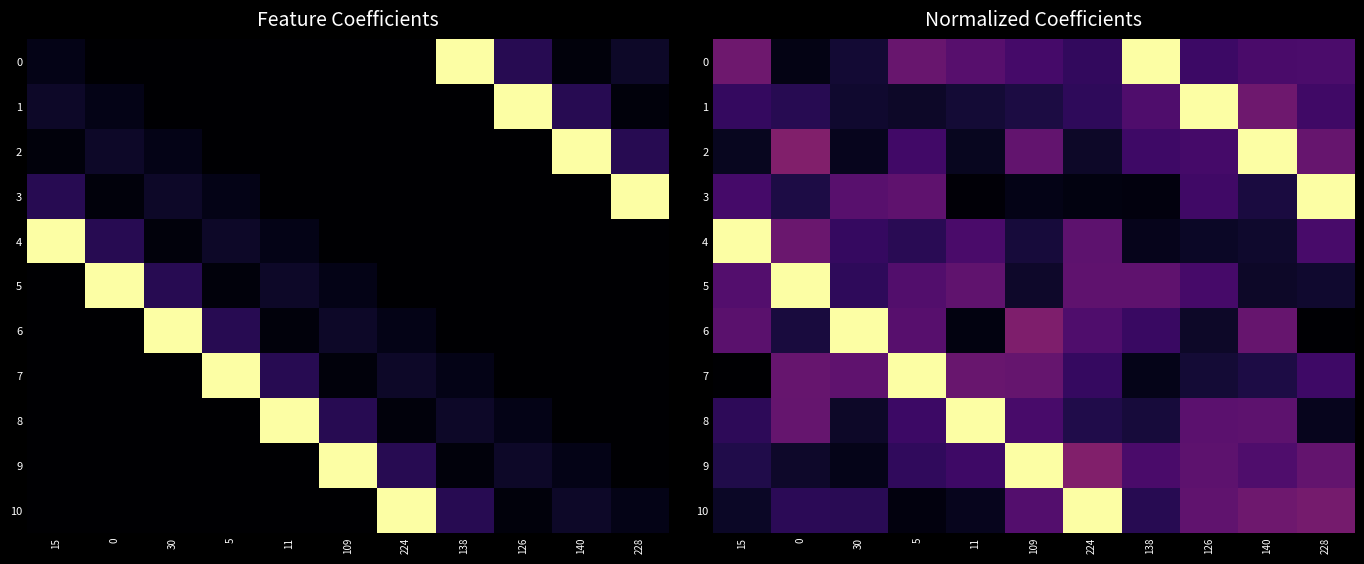

The value of 3 at 228 is 1.0. True or false?

True